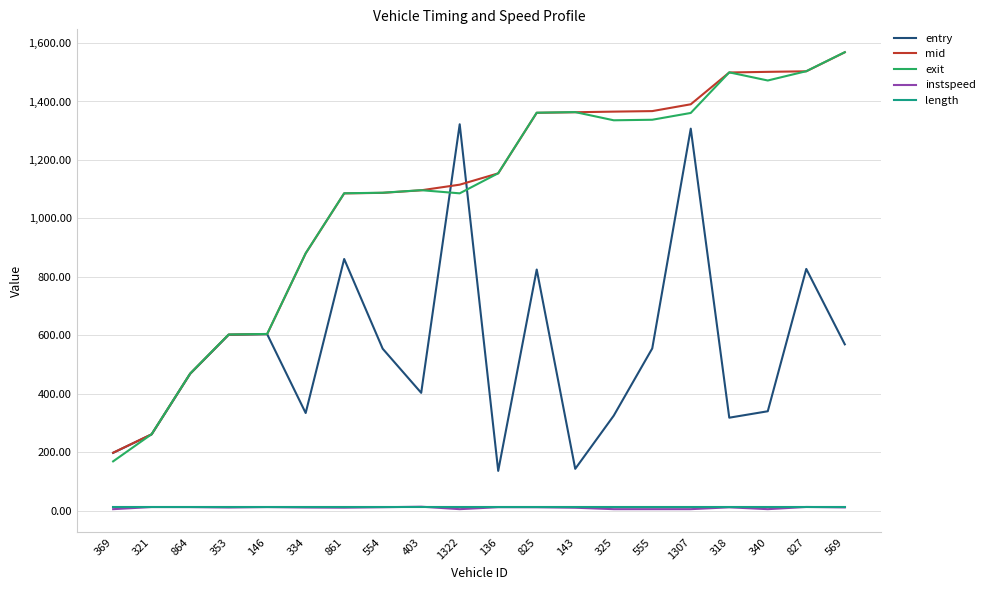

What is the minimum value for length?

13.2